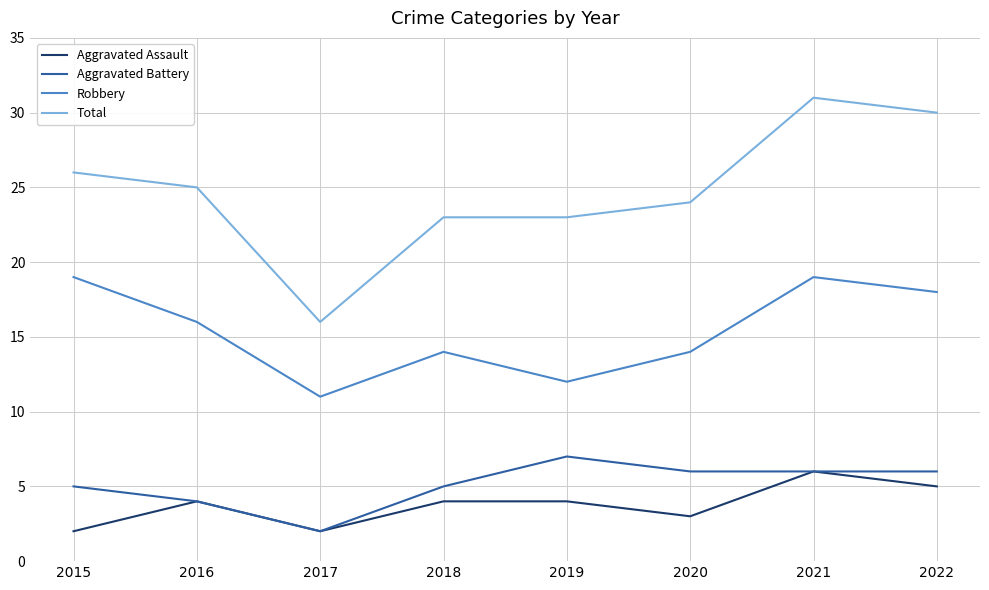

True or false: Total has a value of 31 at 2021.

True